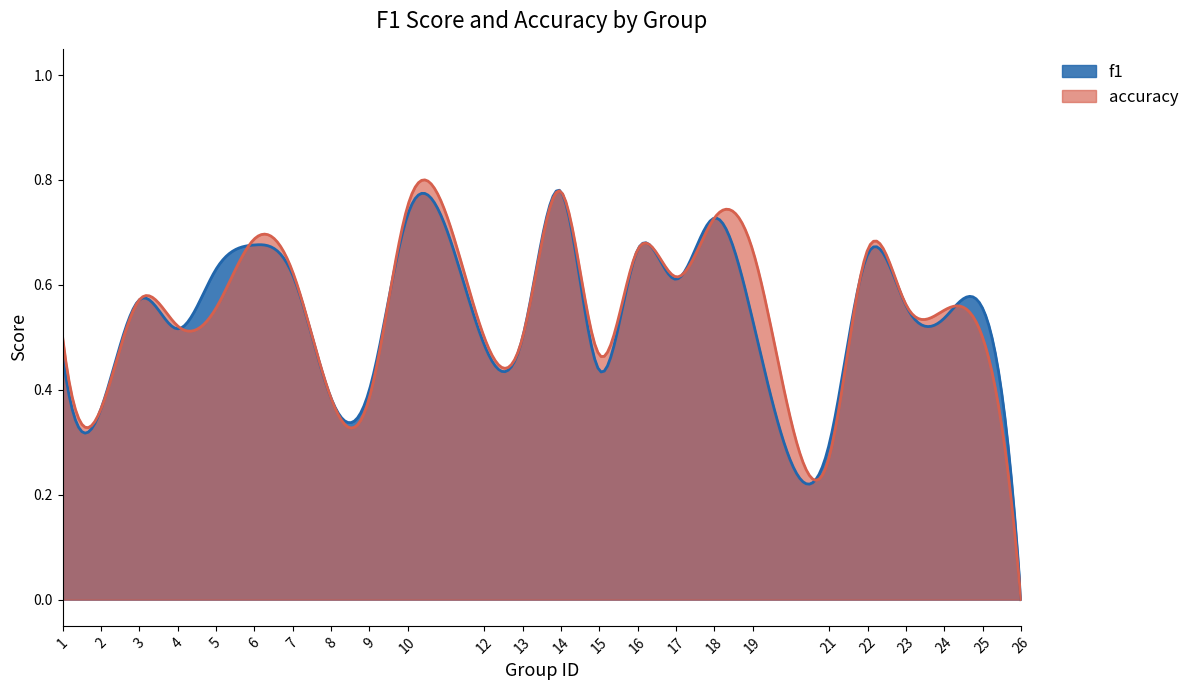

List the series in order of their overall mean, lowest first.

f1, accuracy